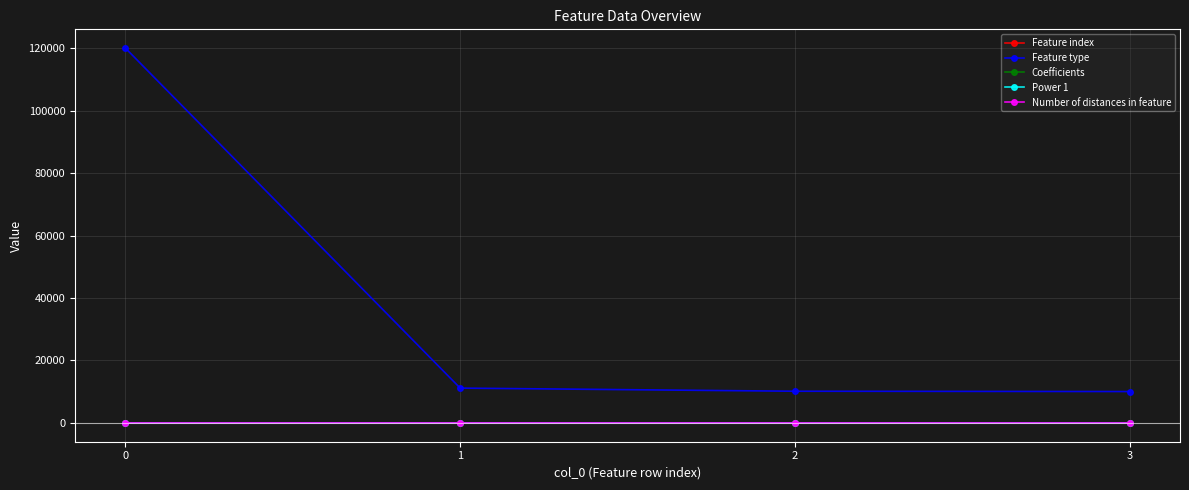

What is the highest value of the Feature index series?

30.0